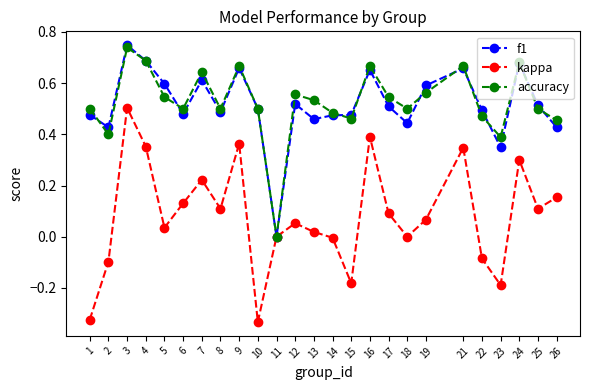

At which category does kappa reach its first local peak?

3